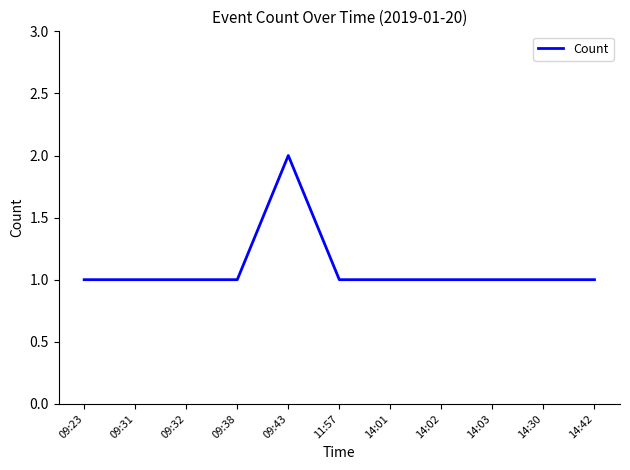

What is the difference between the maximum and second lowest values?

1